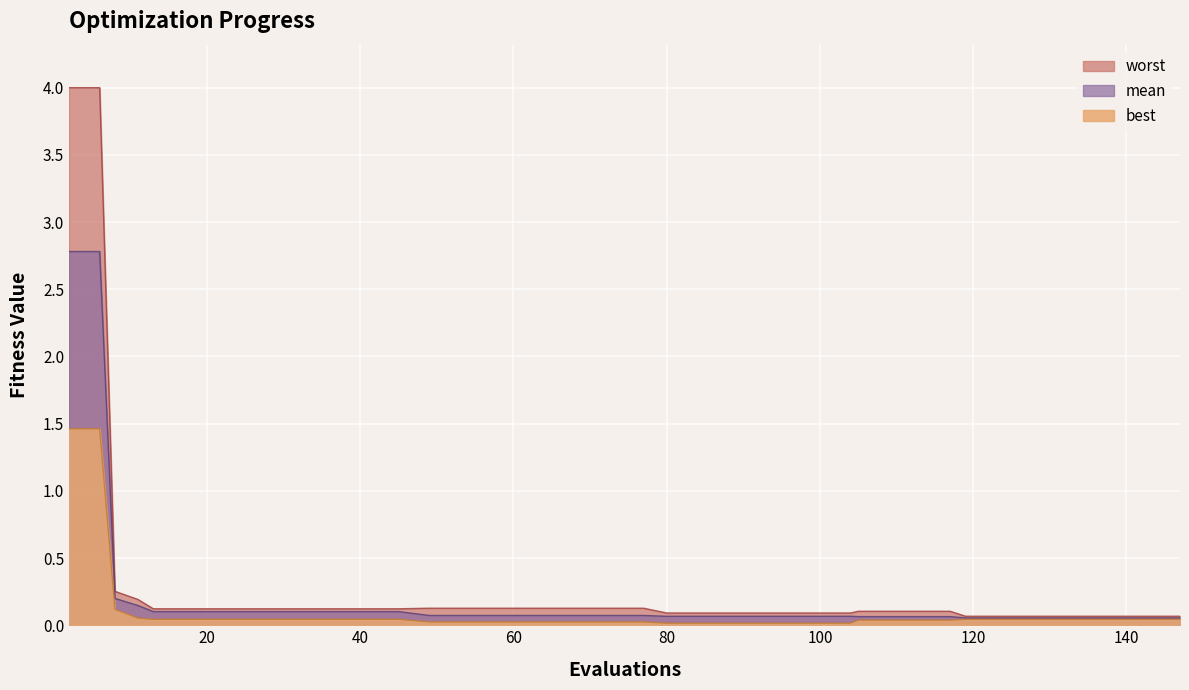

What is the sum of all best values?

4.3